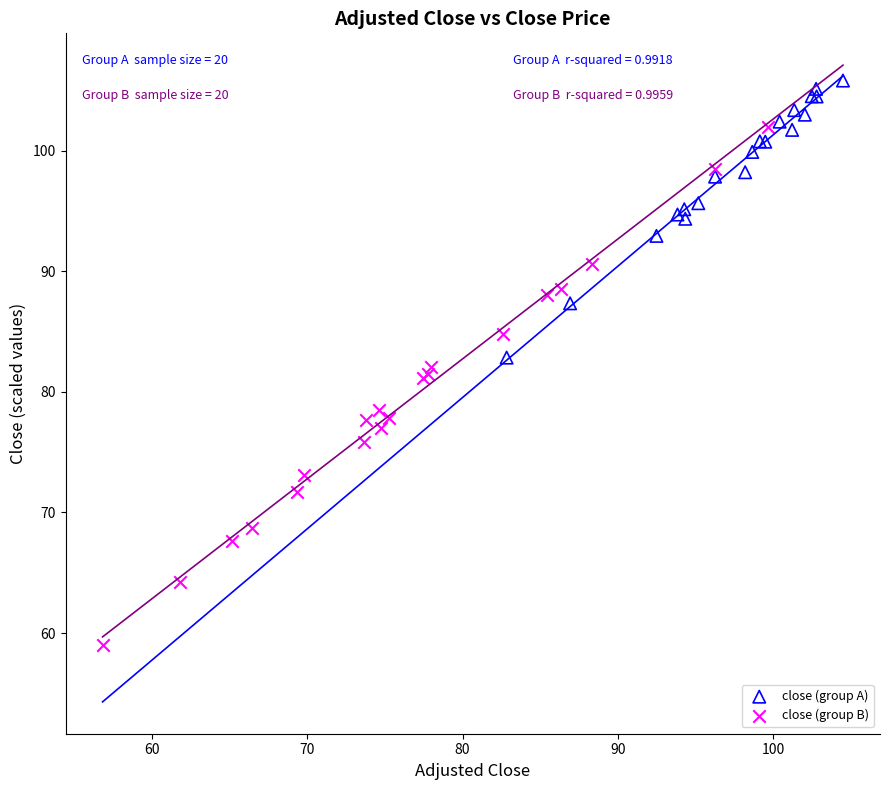

Which series reaches the minimum Y coordinate?

close (group B)